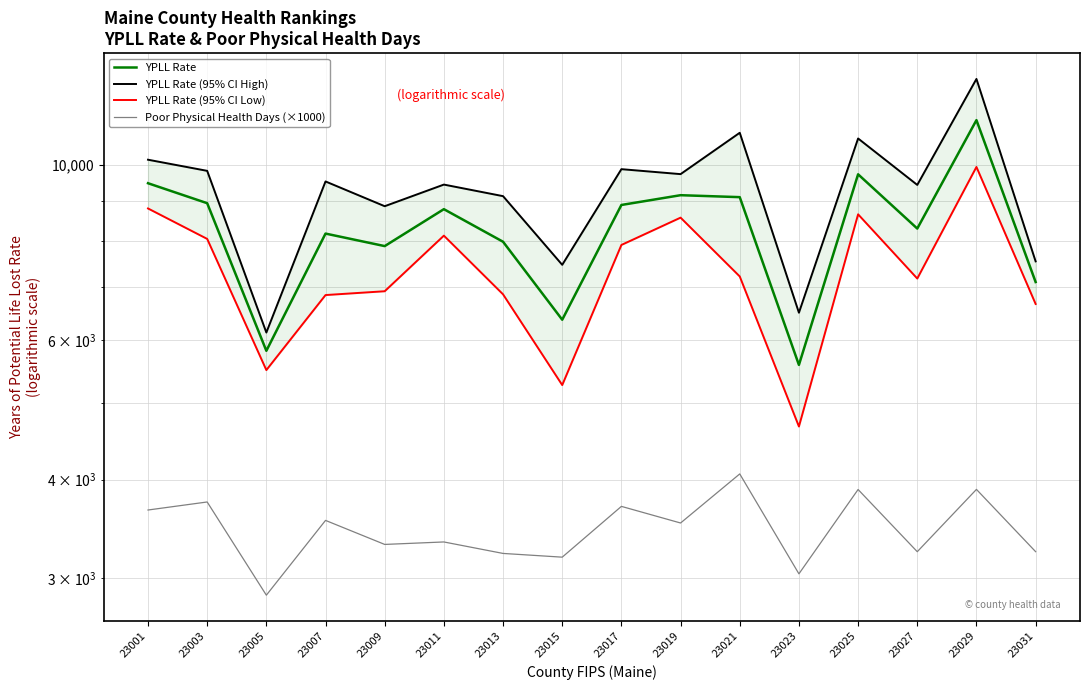

True or false: YPLL Rate and YPLL Rate (95% CI Low) intersect in this chart.

False